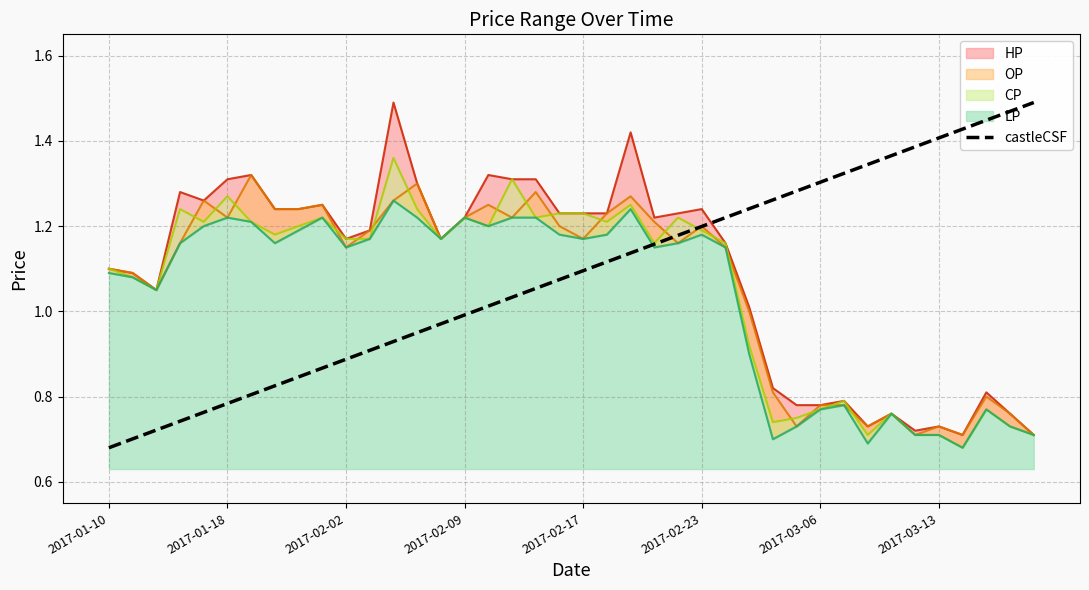

Does the chart have visible grid lines?

Yes